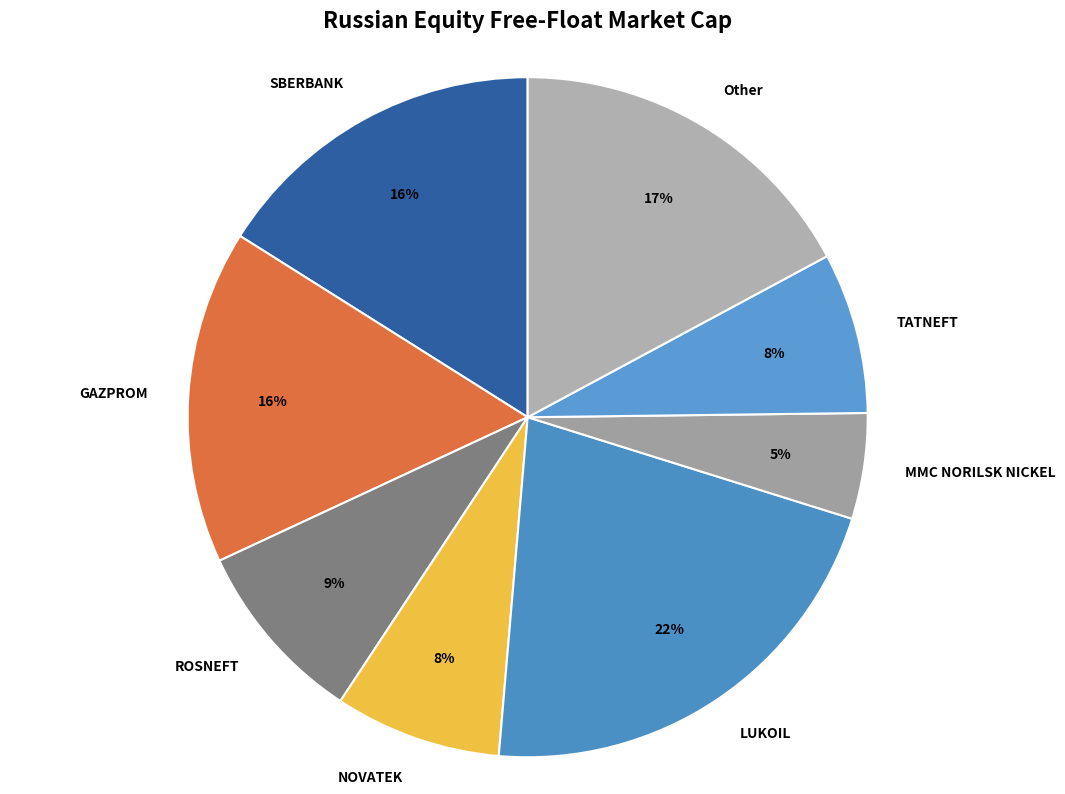

To the nearest percent, what portion does GAZPROM represent?

16%